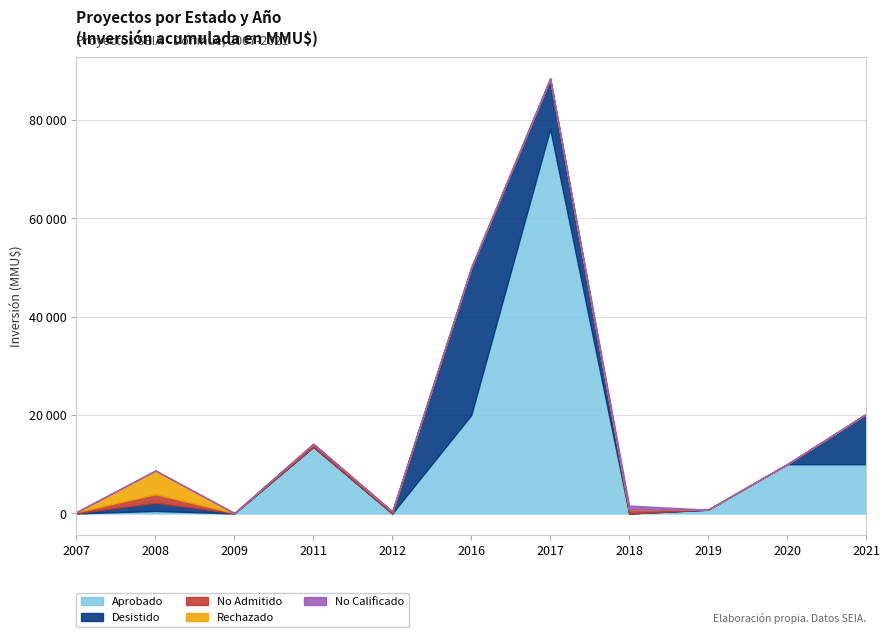

Is the value of No Calificado at 2012 greater than the value of Aprobado at 2009?

No